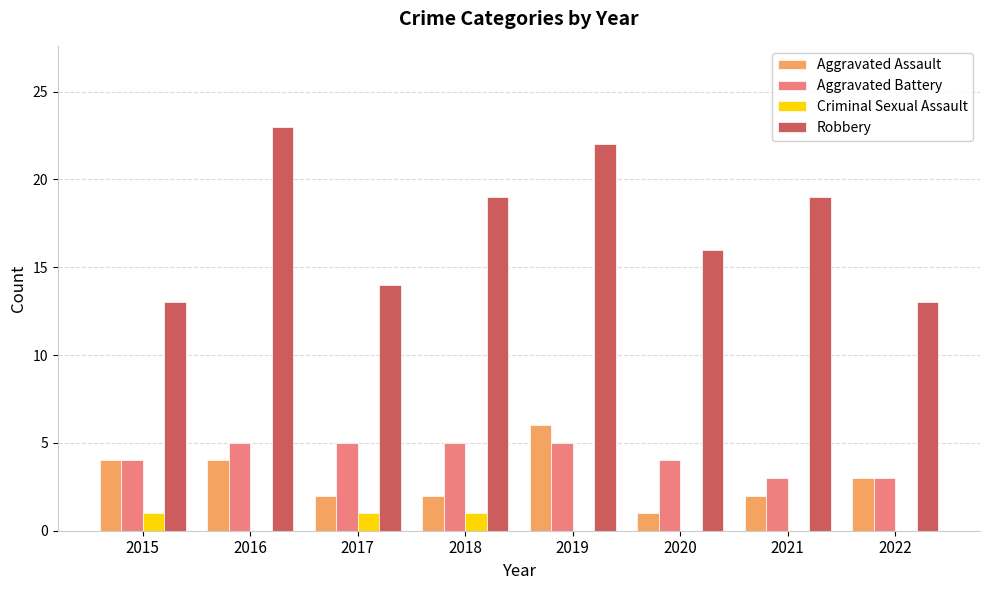

What is the spread (max minus min) of values at 2020?

16